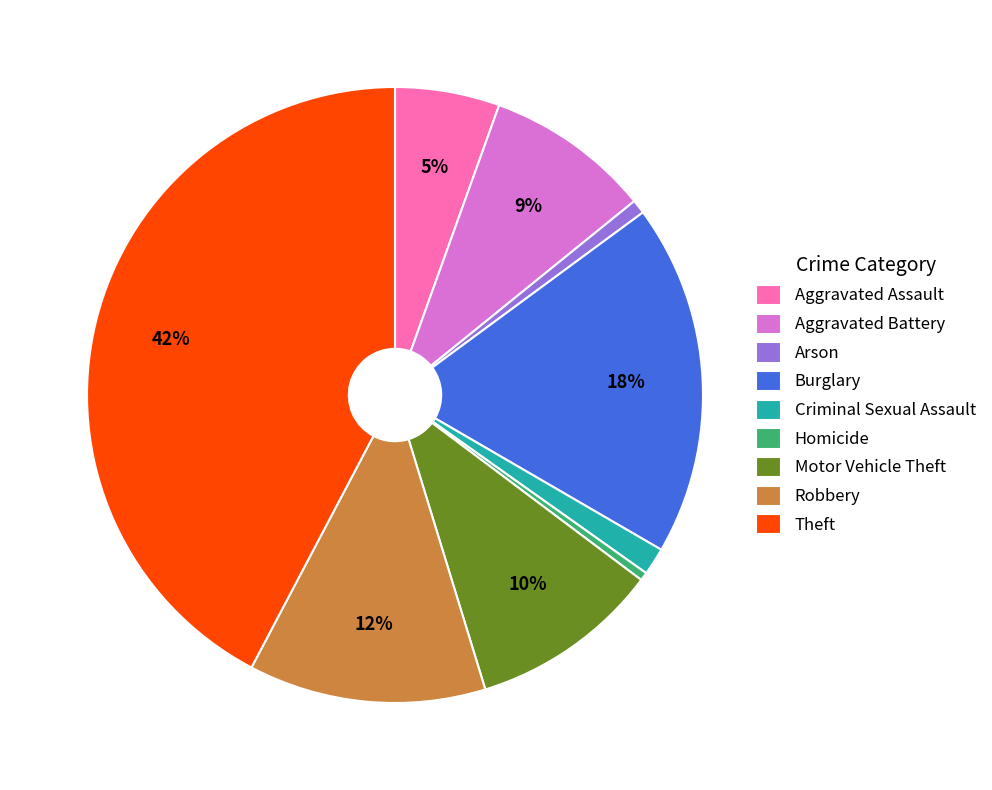

Is the sum of Motor Vehicle Theft and Aggravated Battery greater than half?

No